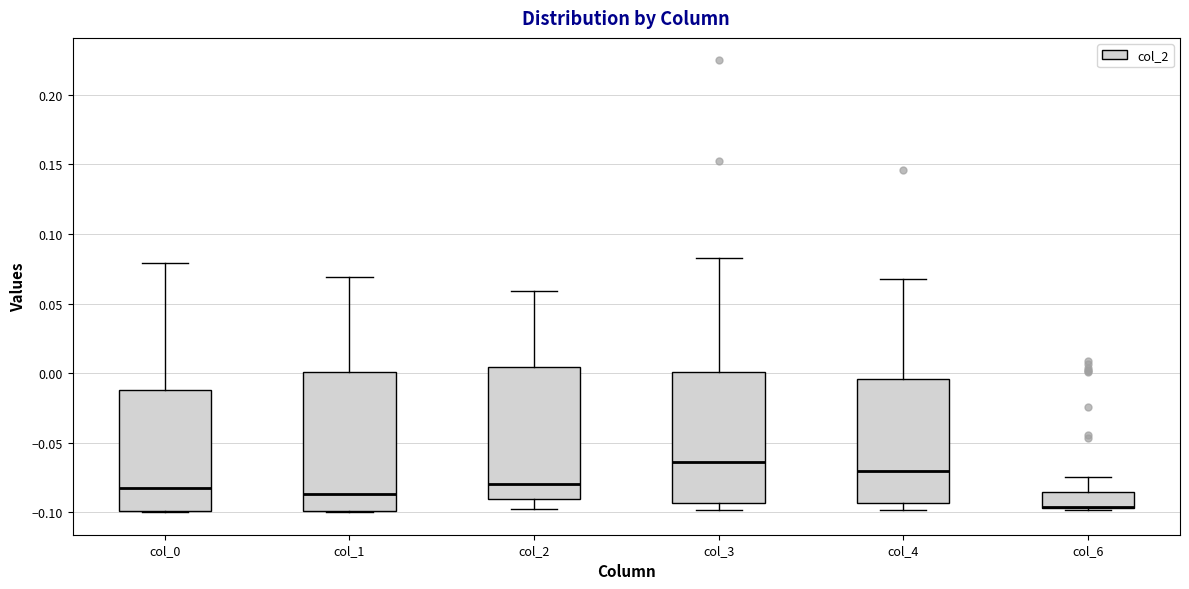

Where does the upper whisker of the box for col_6 end on the y-axis? The values are not printed on the chart, so give them approximately, as read against the axis.

-0.075